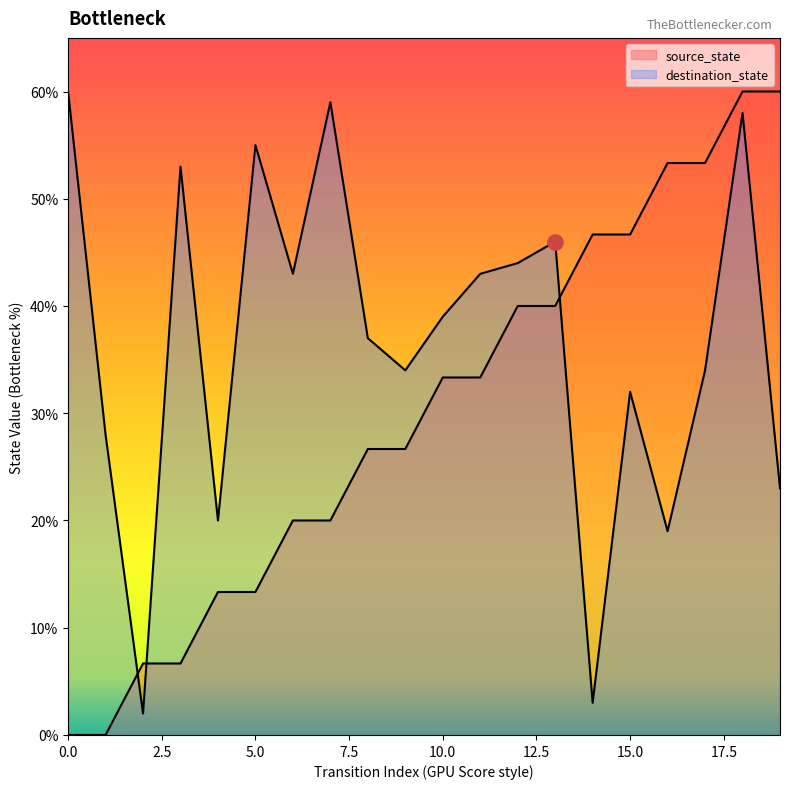

What is the total value across all series at 19?

83.0